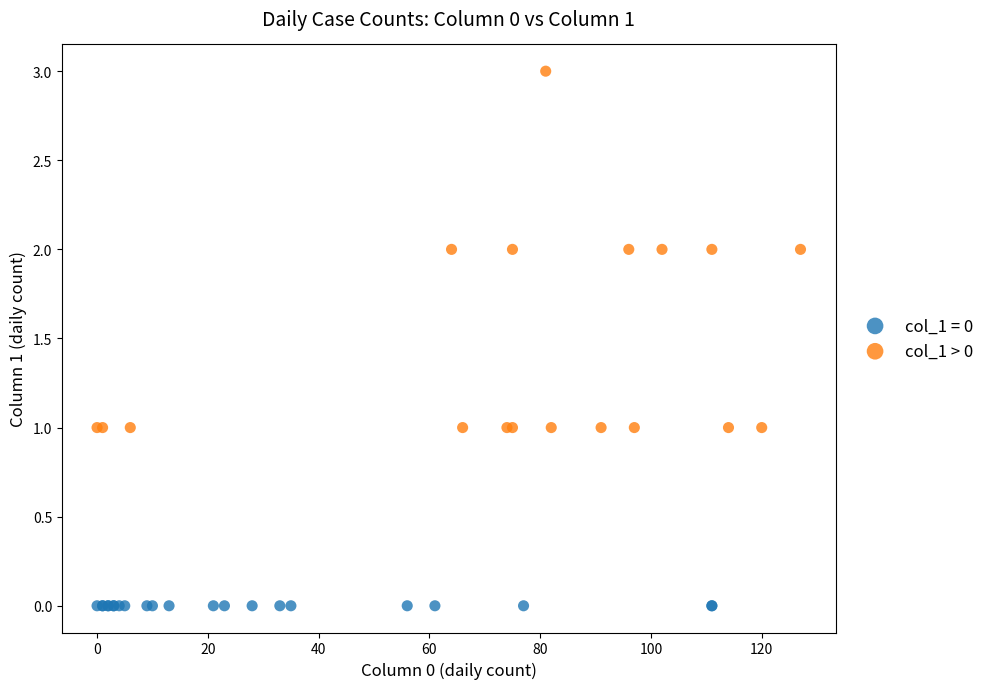

Which series contains the highest Y value?

col_1 > 0